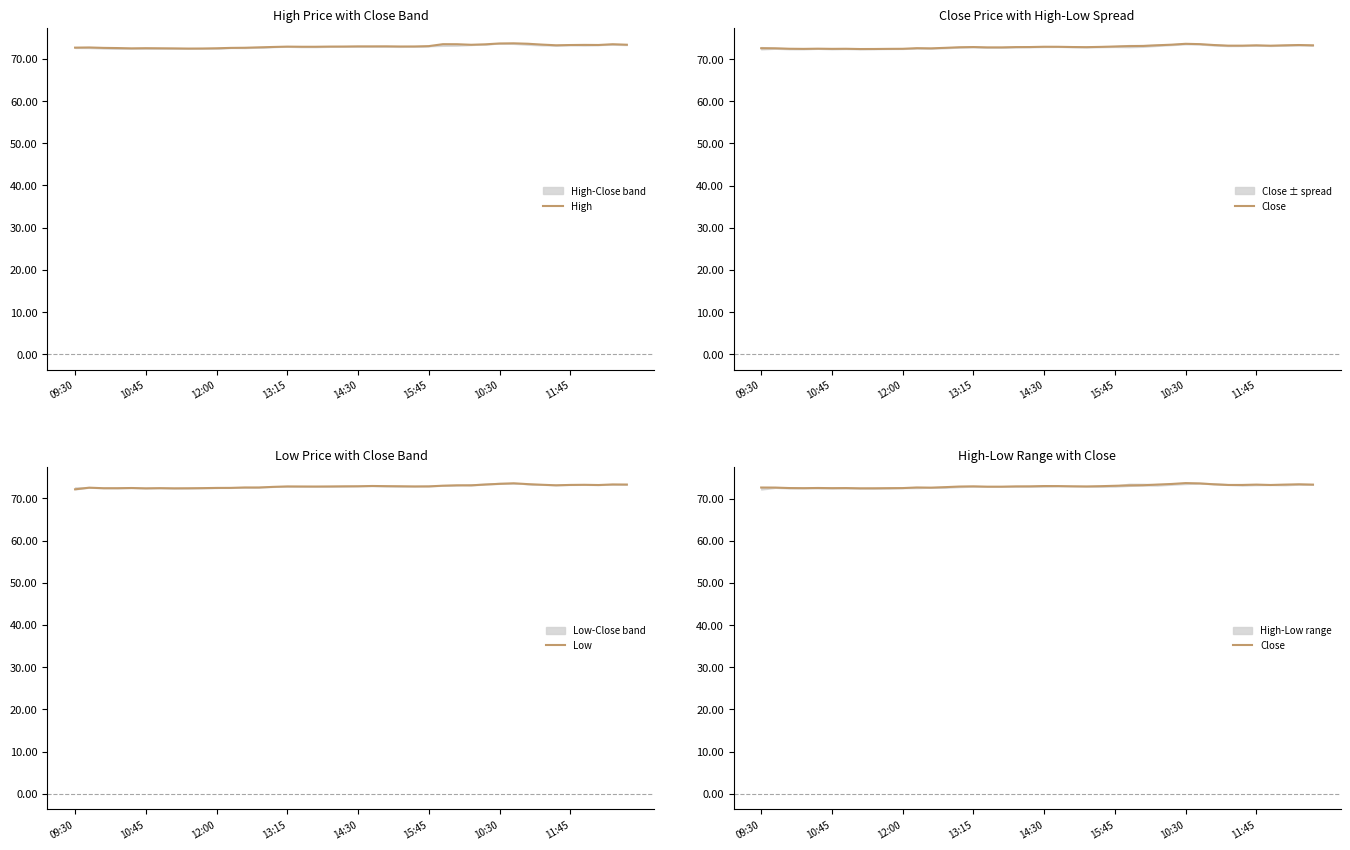

True or false: High and Close intersect in this chart.

False